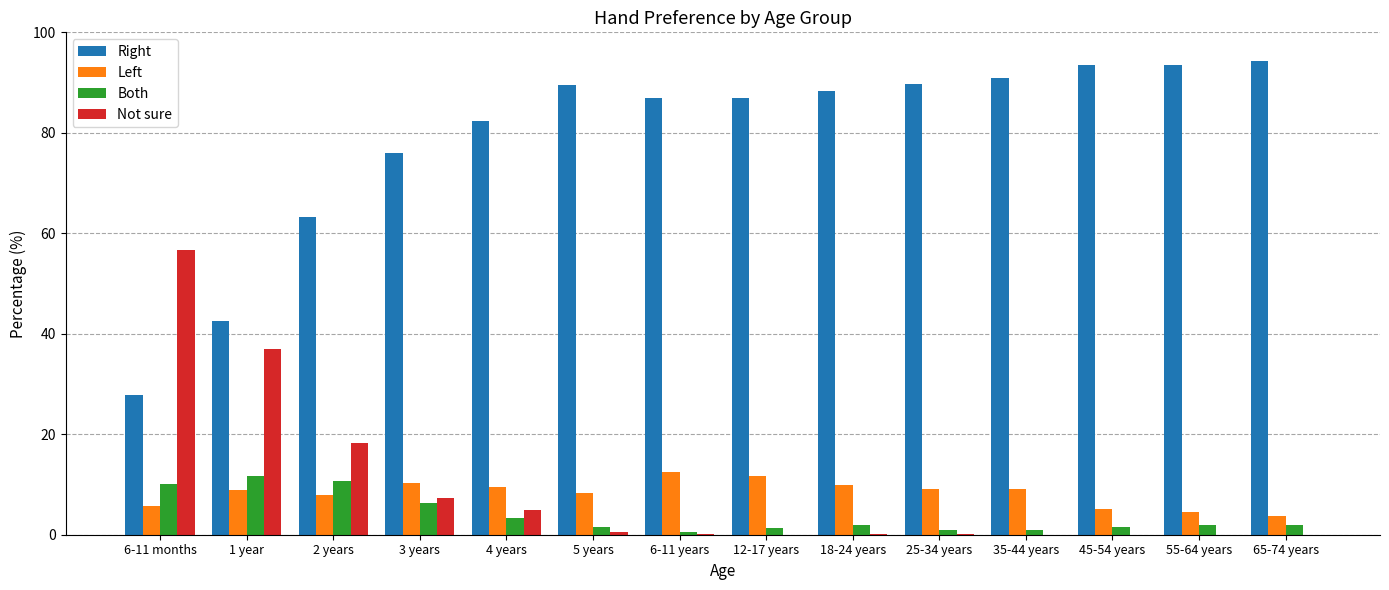

What is the total value across all series at 55-64 years?

100.0